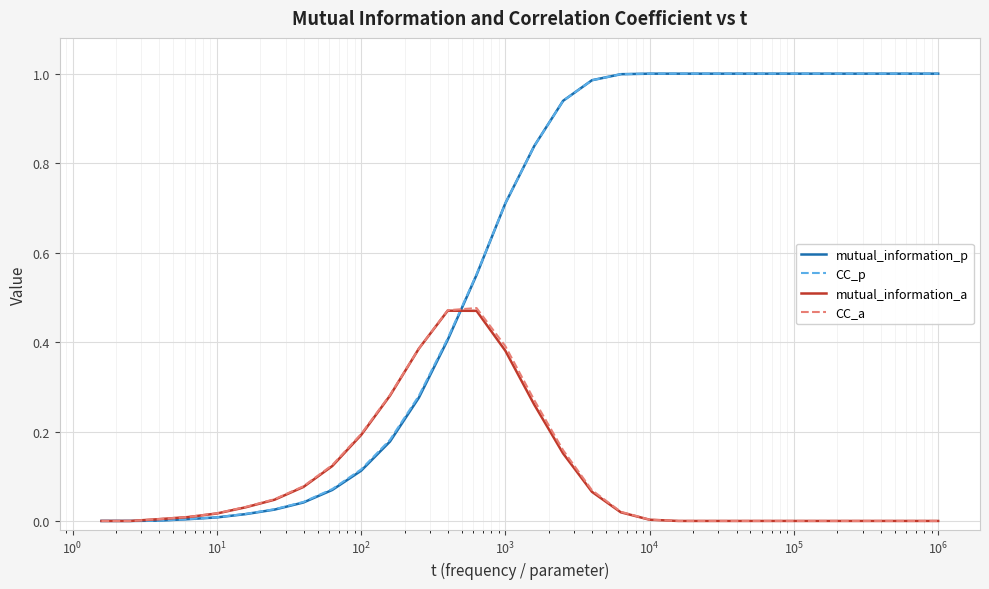

How many lines are shown in the chart?

4